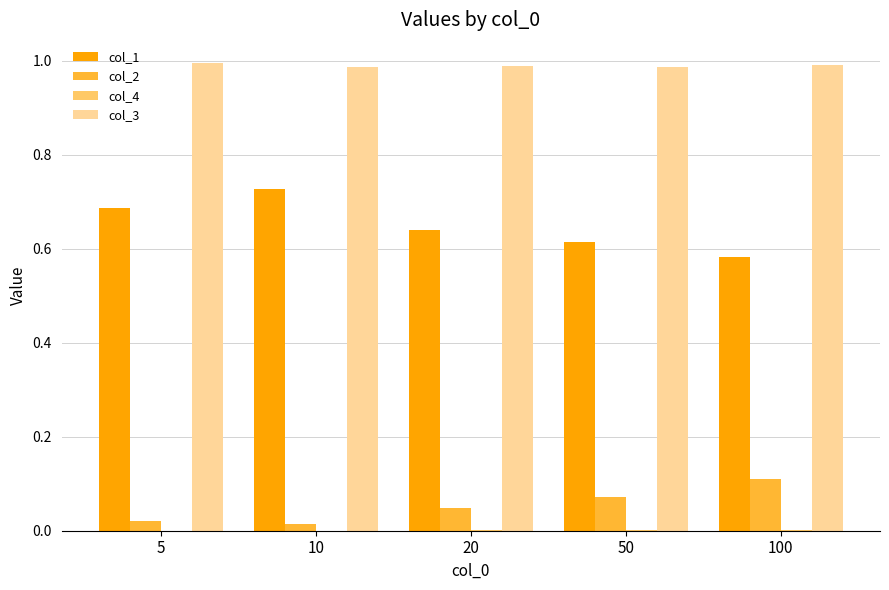

Which series has the largest total across all categories?

col_3